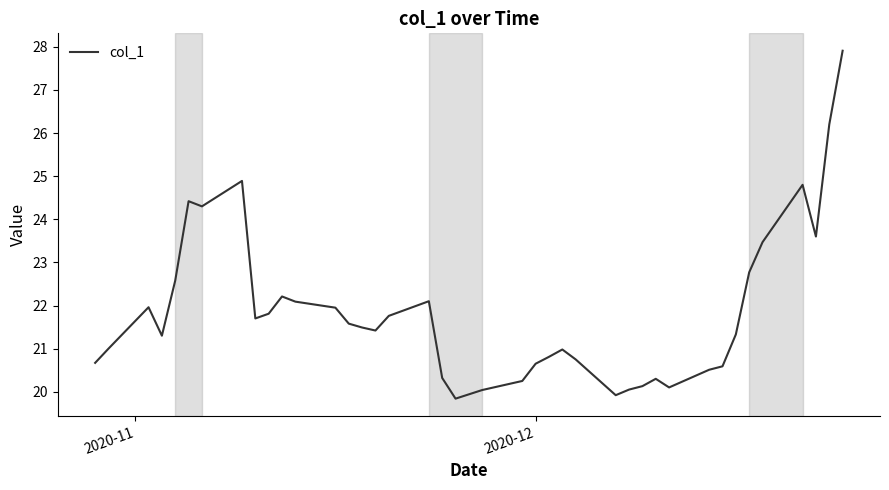

What is the greatest value displayed?

27.9